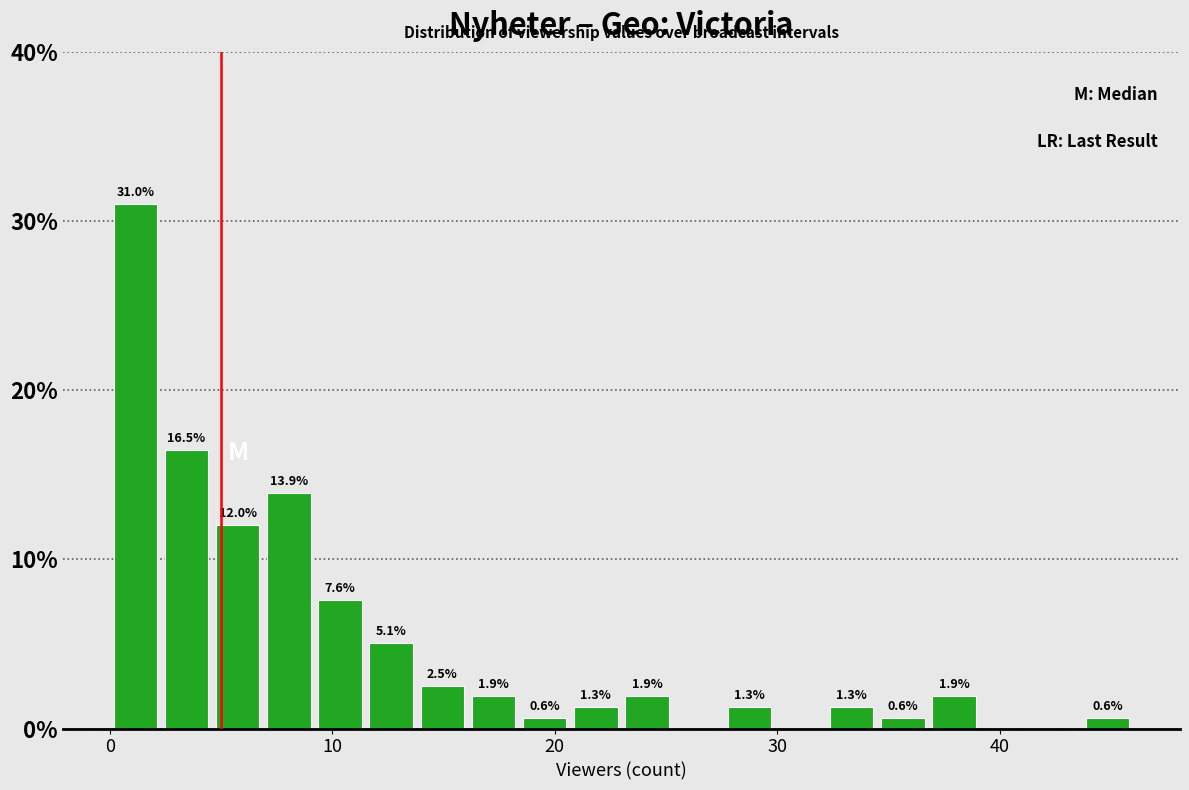

Read against the x-axis, roughly where is the centre of the tallest bar?

1